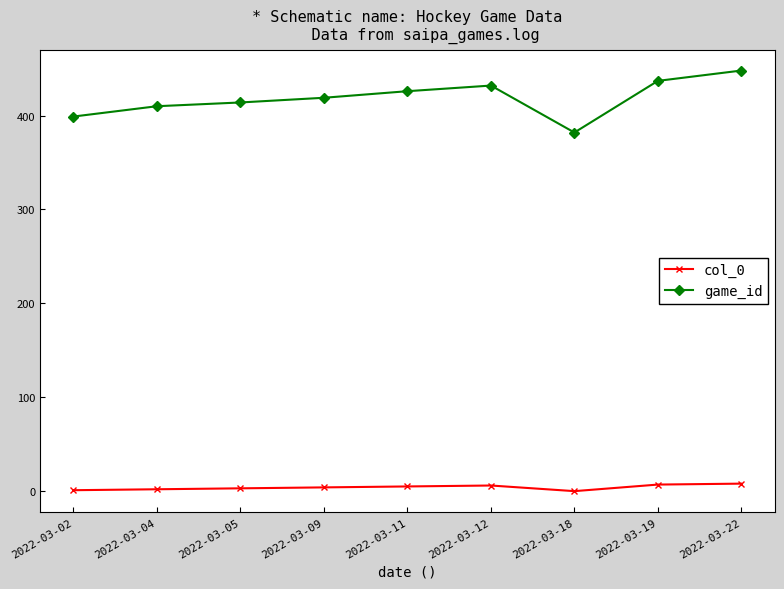

Does the chart display data point markers on the line(s)?

Yes